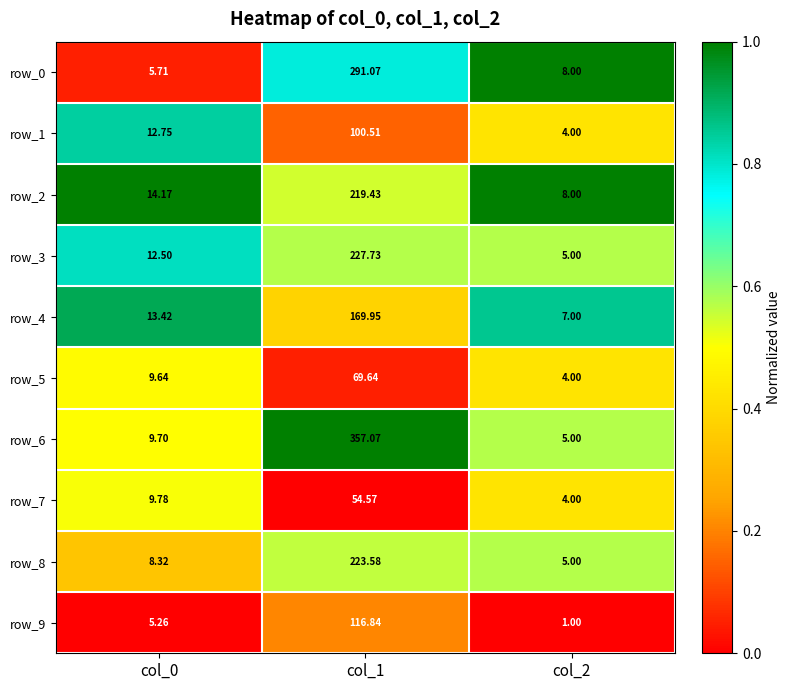

Which category has the highest value in the row_3 series?

col_1